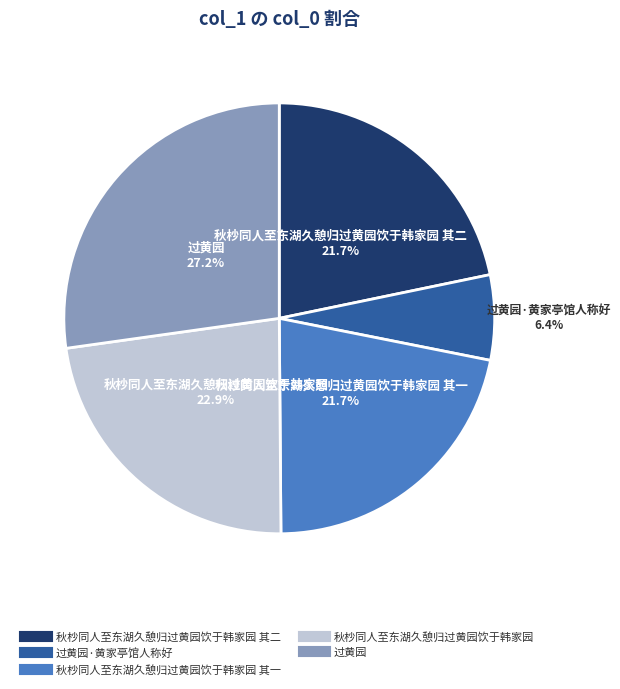

Does any single category account for the majority?

No